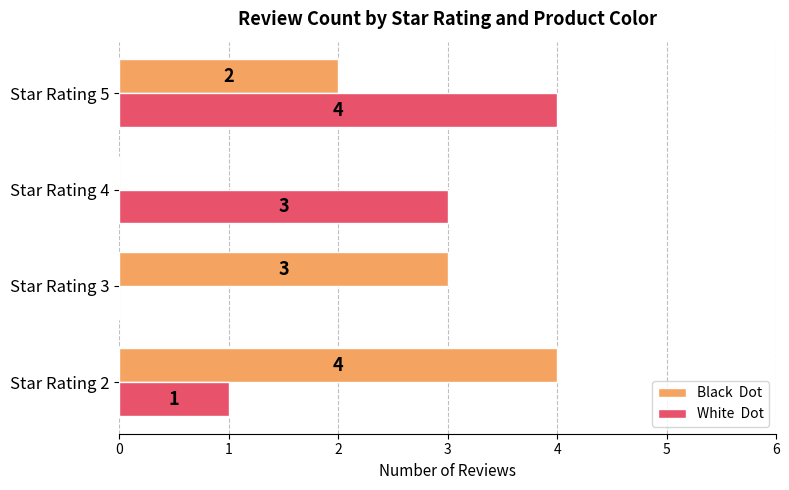

What is the total value across all series at Star Rating 3?

3